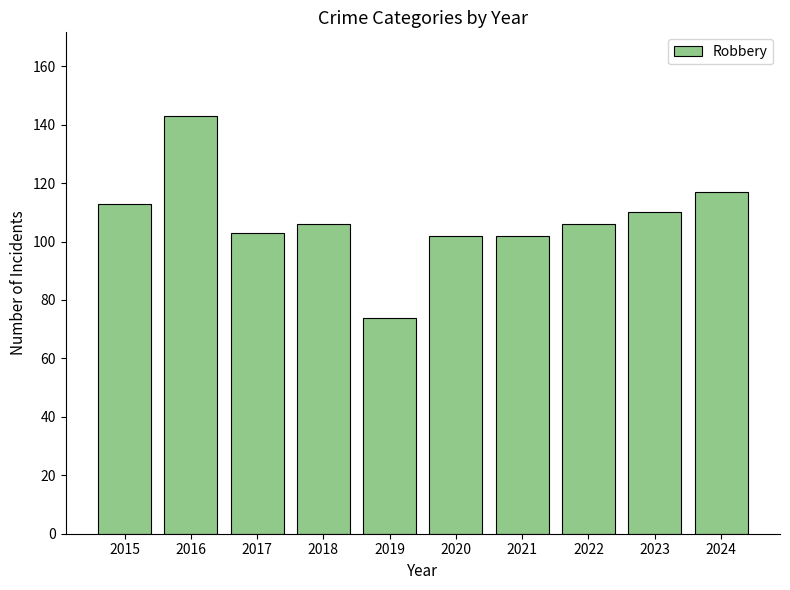

Does the chart contain stacked bars?

No